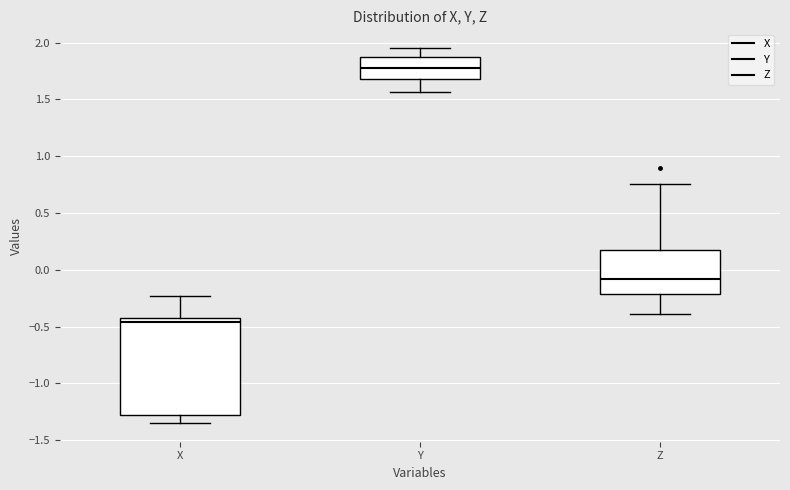

Reading left to right, read every box against the y-axis: the position of its median line, the range the box covers, and the ends of its whiskers. The values are not printed on the chart, so give them approximately, as read against the axis.

X: median -0.45 (just below the box's upper edge), box -1.30 to -0.45, whiskers -1.35 to -0.25
Y: median 1.80, box 1.70 to 1.85, whiskers 1.55 to 1.95
Z: median -0.10, box -0.20 to 0.20, whiskers -0.40 to 0.75